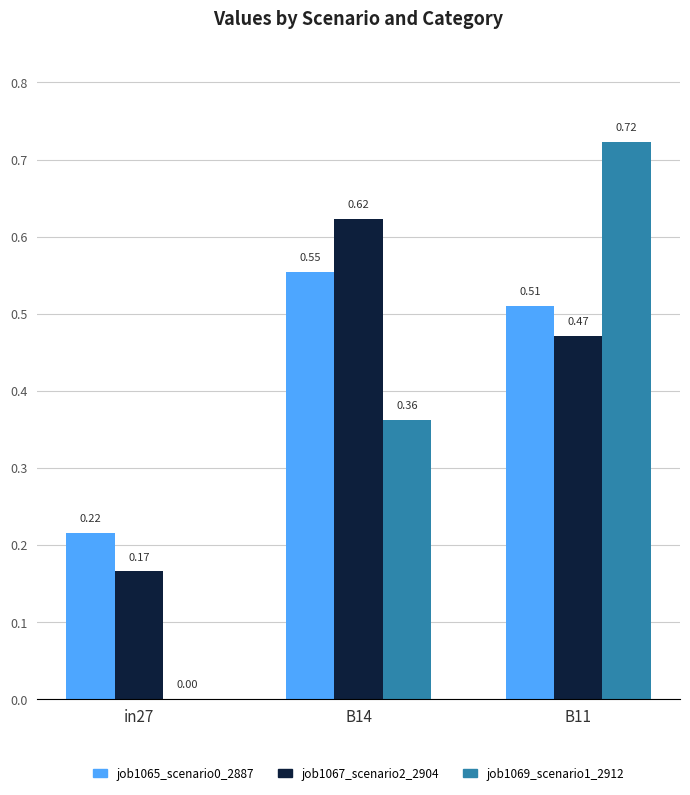

Does the chart contain stacked bars?

No